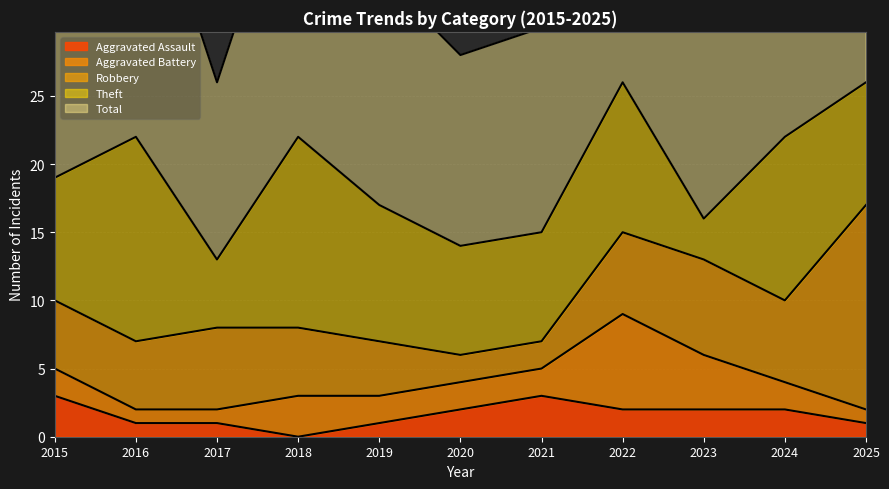

True or false: Total and Theft intersect in this chart.

False